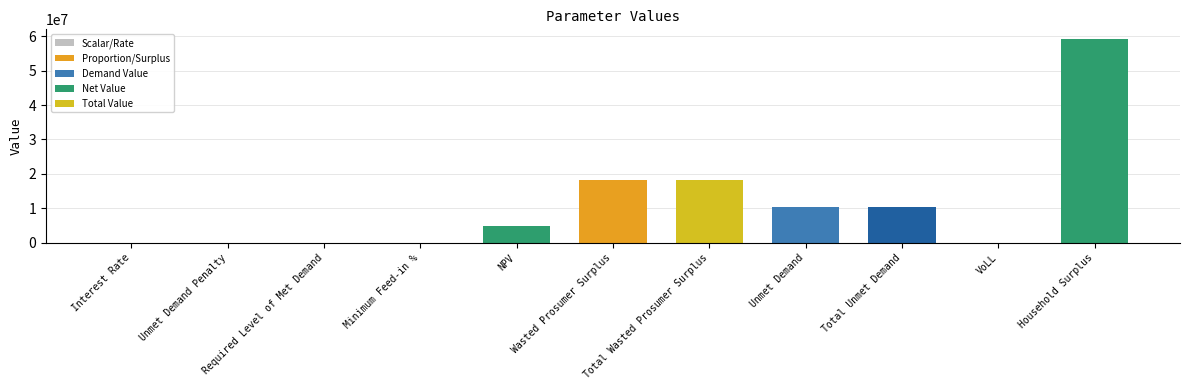

What is the greatest value displayed?

59041668.3